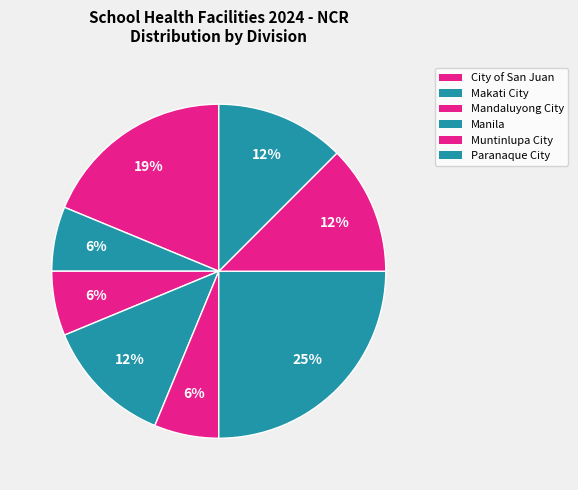

Which slice is the largest?

Paranaque City